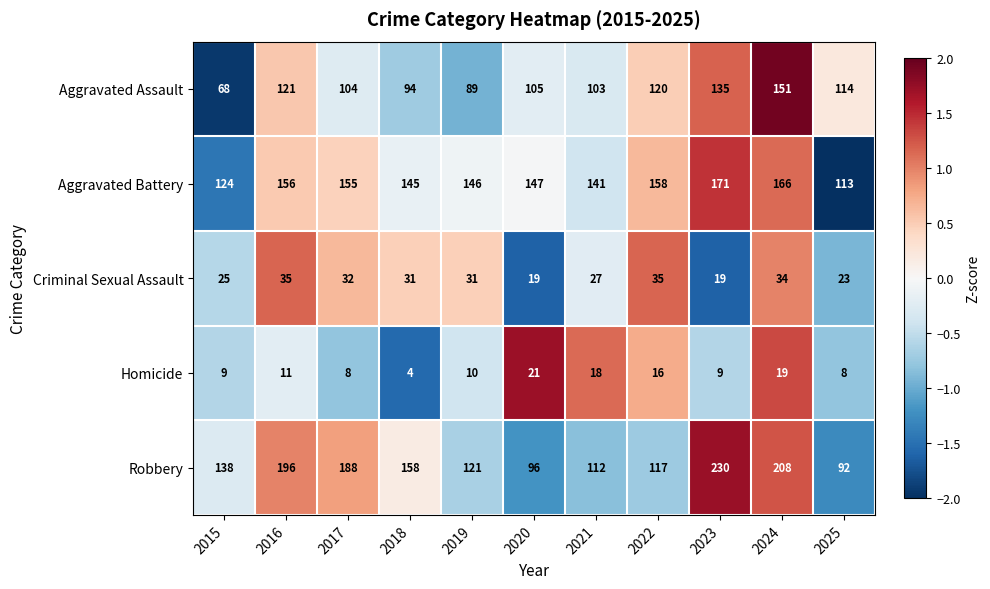

What is the minimum value shown in the chart?

4